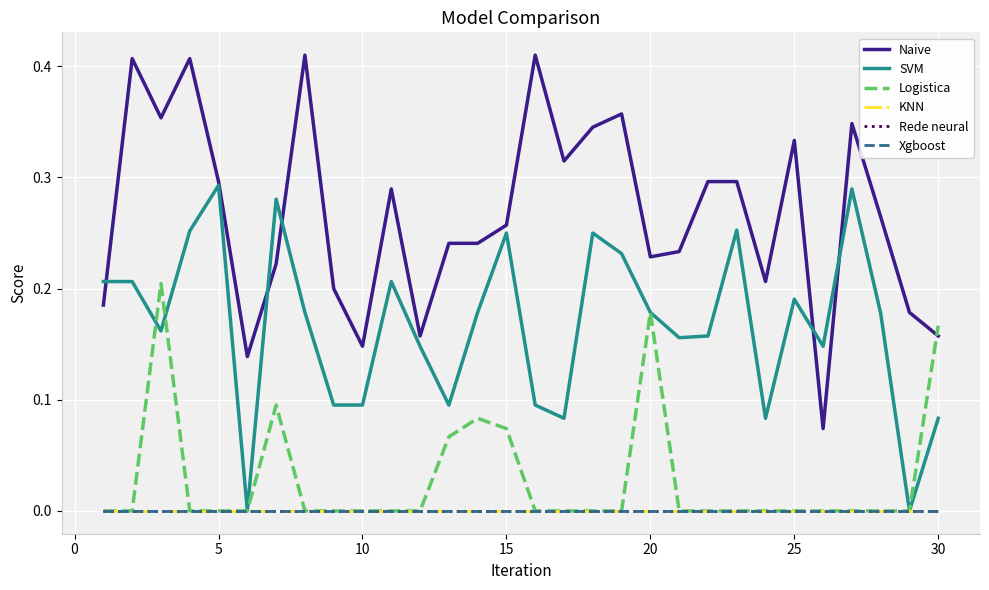

What is the greatest value displayed?

0.4